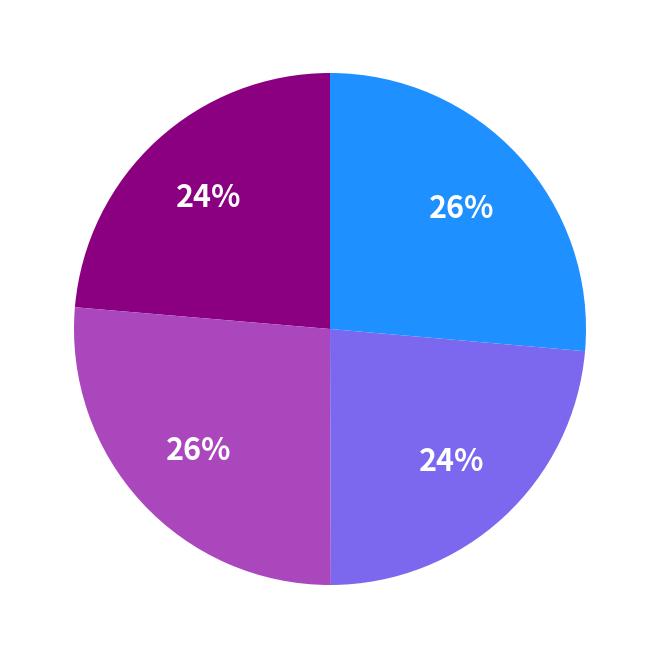

To the nearest percent, what is the average slice percentage?

25%